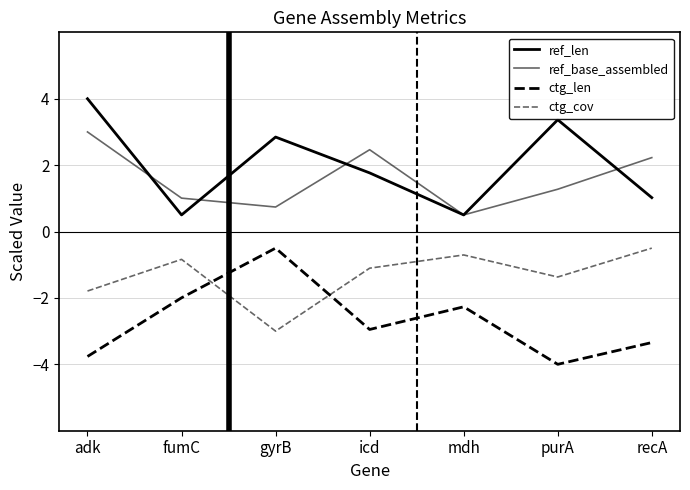

True or false: ref_base_assembled and ctg_len cross at least once.

False